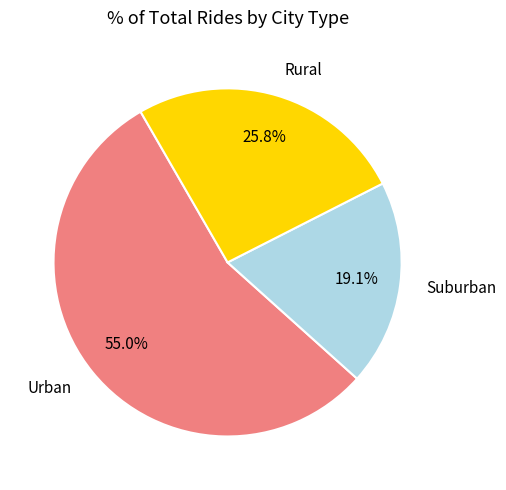

Does any single category account for the majority?

Yes